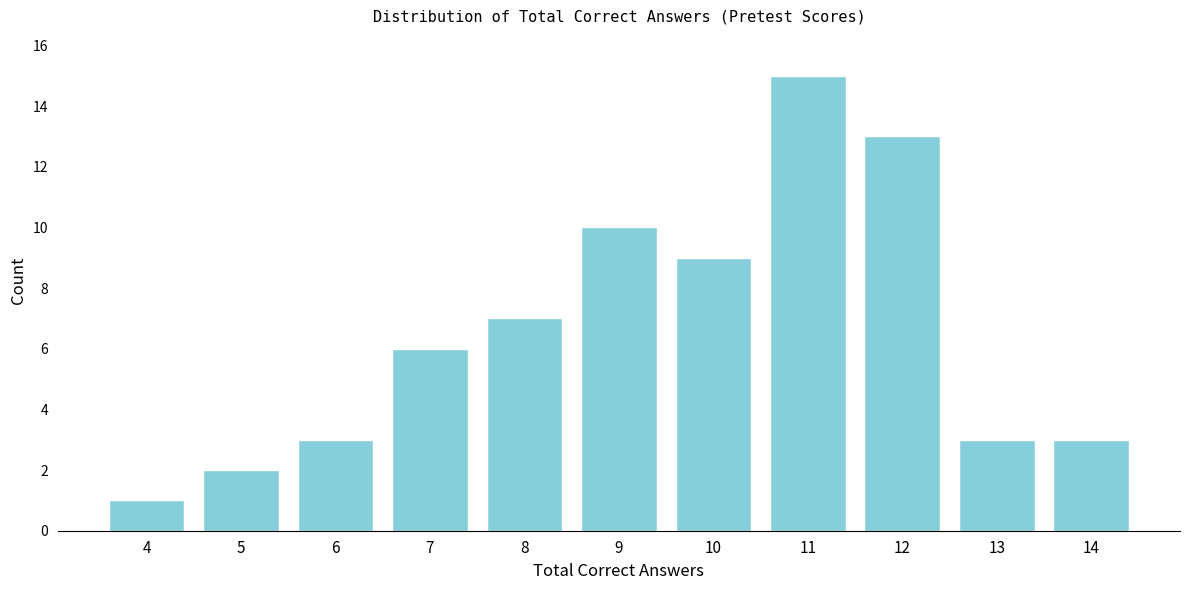

Reading left to right, what are all the values shown in this chart?

4=1	5=2	6=3	7=6	8=7	9=10	10=9	11=15	12=13	13=3	14=3